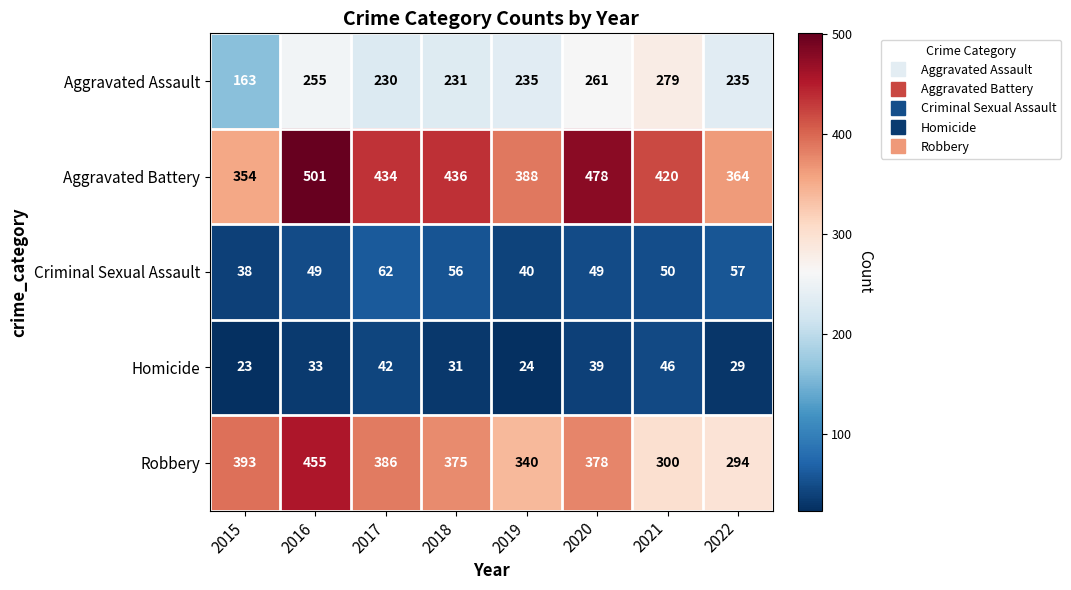

The value of Aggravated Assault at 2016 is 376. True or false?

False